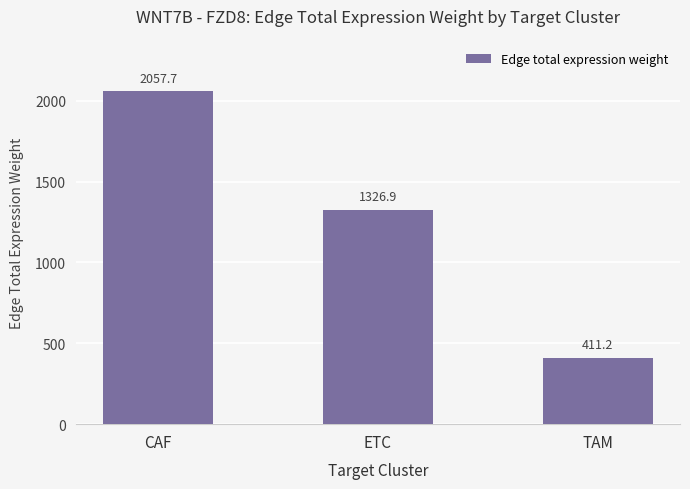

How many values exceed 1326?

2